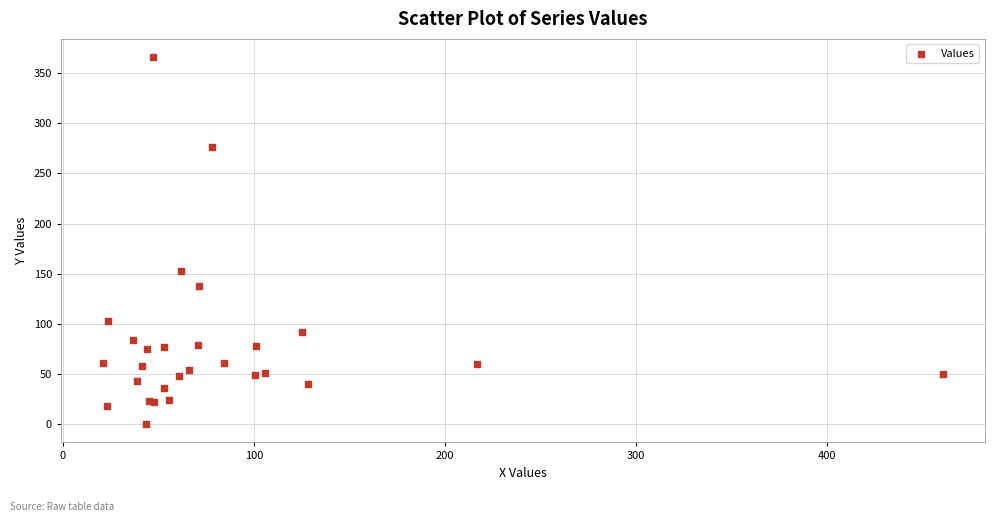

What Y value in the scatter plot is closest to 182?

153.0